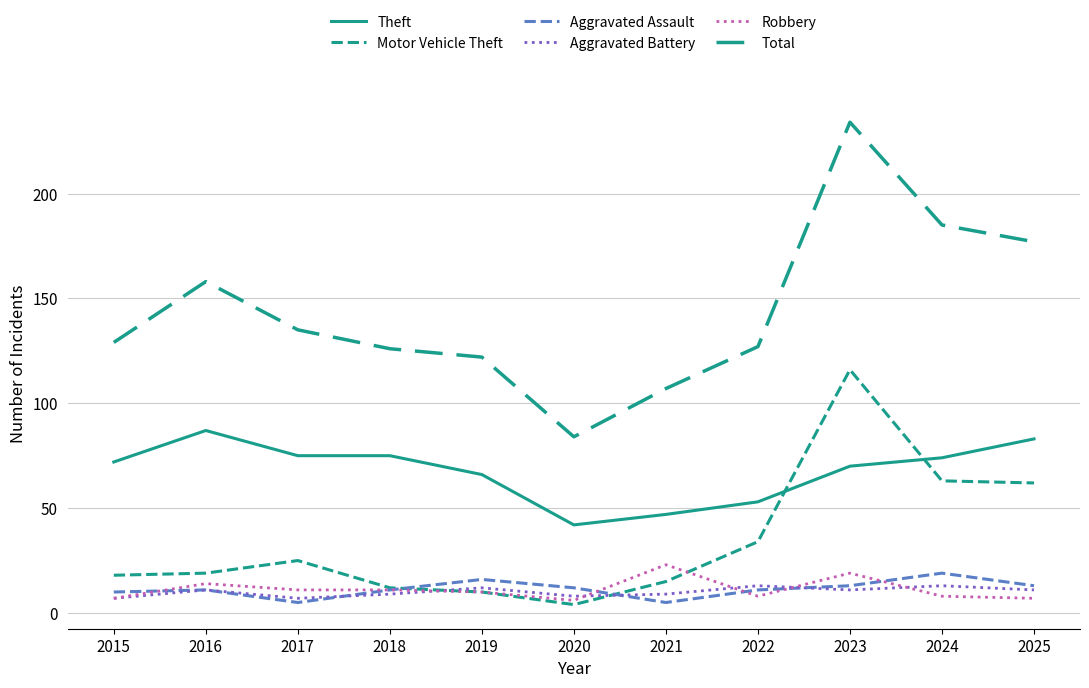

True or false: Total and Robbery cross at least once.

False